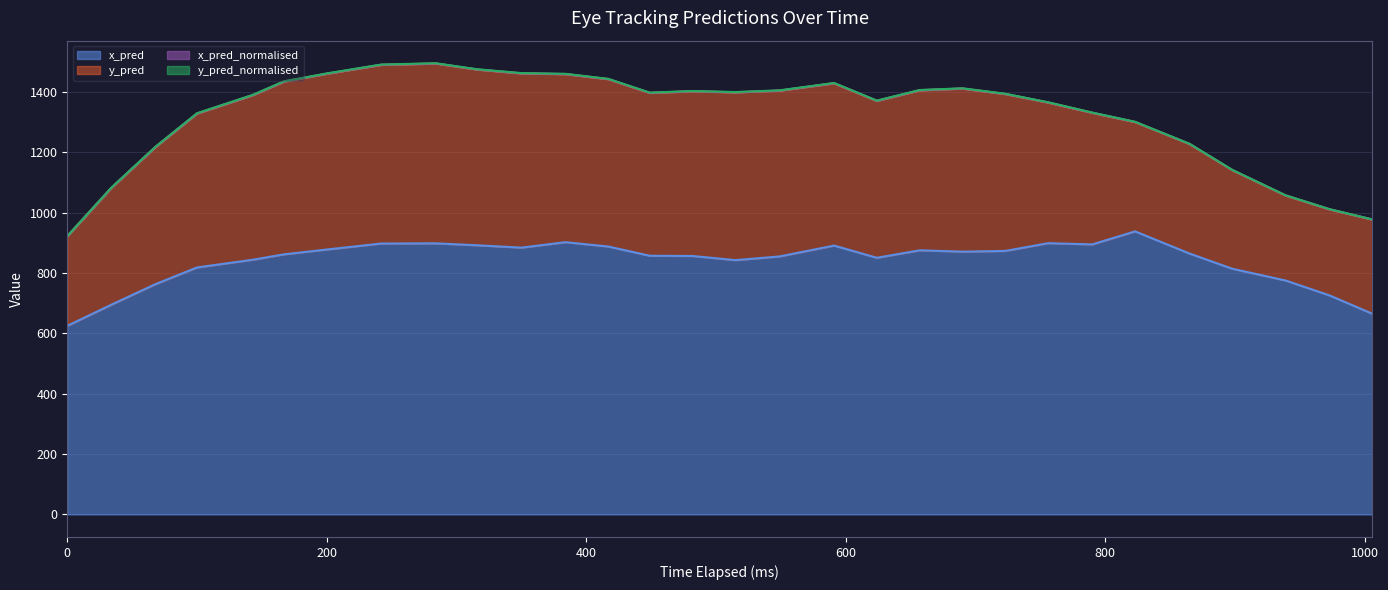

Reading left to right, list all the values displayed in this chart.

x_pred: 625.1	695.3	763.4	818.7	844.2	862.1	878.1	898.0	898.6	892.2	884.4	902.4	888.1	857.5	856.7	842.9	855.2	891.2	850.8	875.5	871.1	873.4	899.2	895.1	938.3	864.9	814.3	775.5	725.8	665.0
y_pred: 296.7	387.0	454.4	510.0	545.4	572.4	582.5	592.1	595.8	582.2	577.4	556.9	554.6	539.5	545.8	556.0	549.4	537.8	519.9	530.2	540.3	519.9	466.0	435.9	362.2	362.8	326.8	281.5	285.1	312.0
x_pred_normalised: 0.4	0.4	0.5	0.6	0.6	0.6	0.6	0.6	0.6	0.6	0.6	0.6	0.6	0.6	0.6	0.6	0.6	0.6	0.6	0.6	0.6	0.6	0.6	0.6	0.7	0.6	0.6	0.5	0.5	0.4
y_pred_normalised: 0.3	0.5	0.5	0.6	0.6	0.7	0.7	0.7	0.7	0.7	0.7	0.6	0.6	0.6	0.6	0.6	0.6	0.6	0.6	0.6	0.6	0.6	0.5	0.5	0.4	0.4	0.4	0.3	0.3	0.4